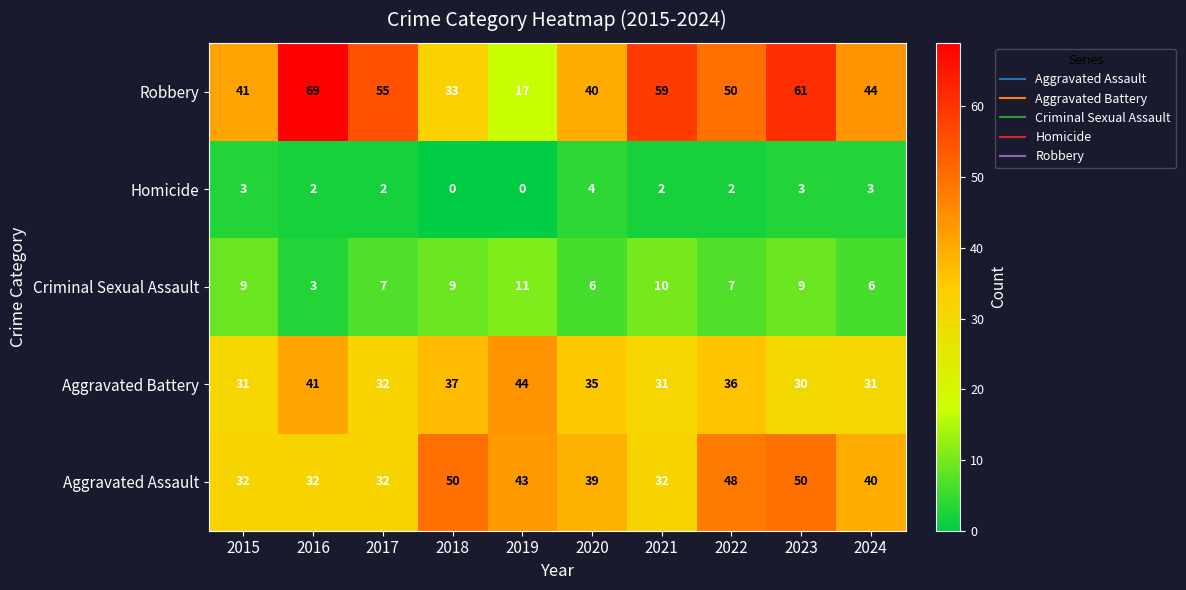

Which series has the largest total across all categories?

Robbery